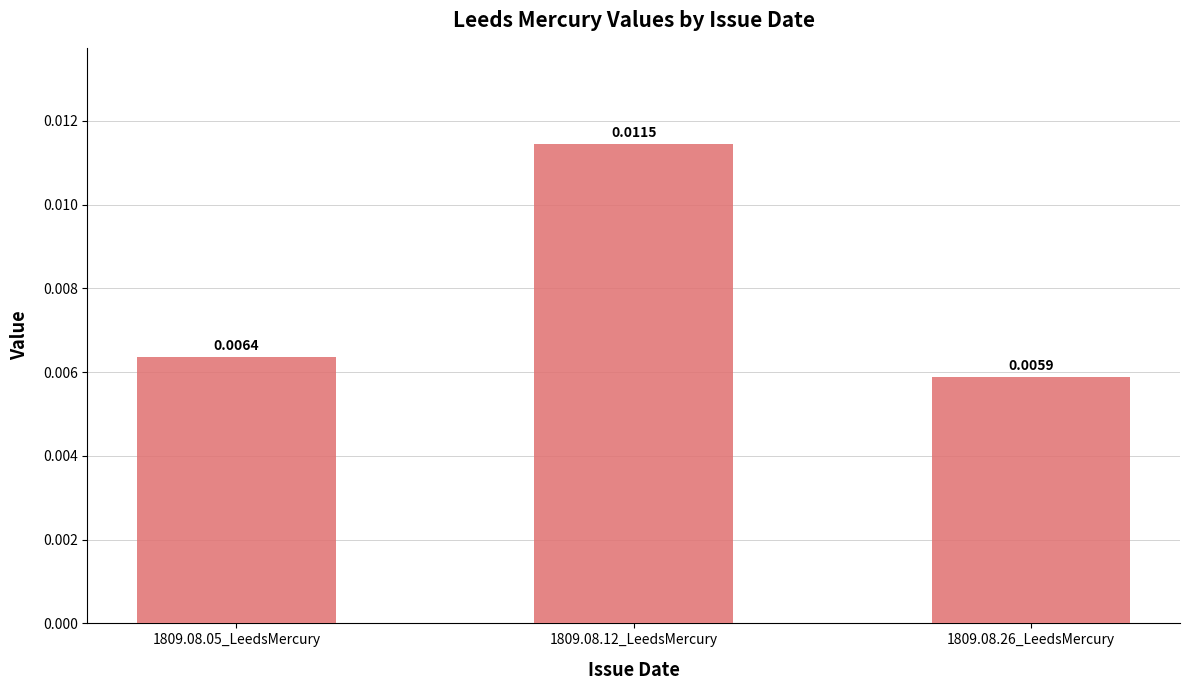

Which has a higher value, 1809.08.12_LeedsMercury or 1809.08.05_LeedsMercury?

1809.08.12_LeedsMercury